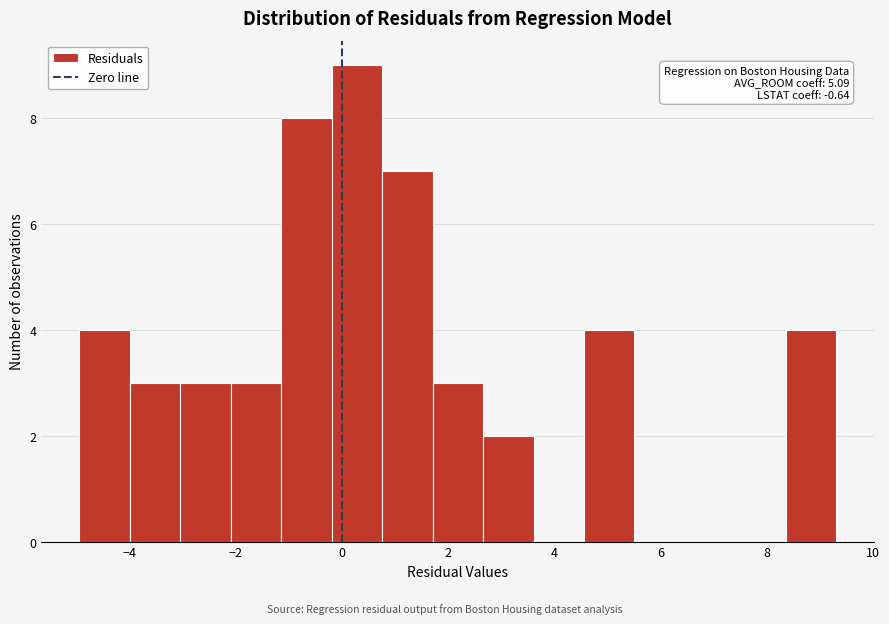

Which range on the x-axis has the tallest bar?

-0.2 to 0.8